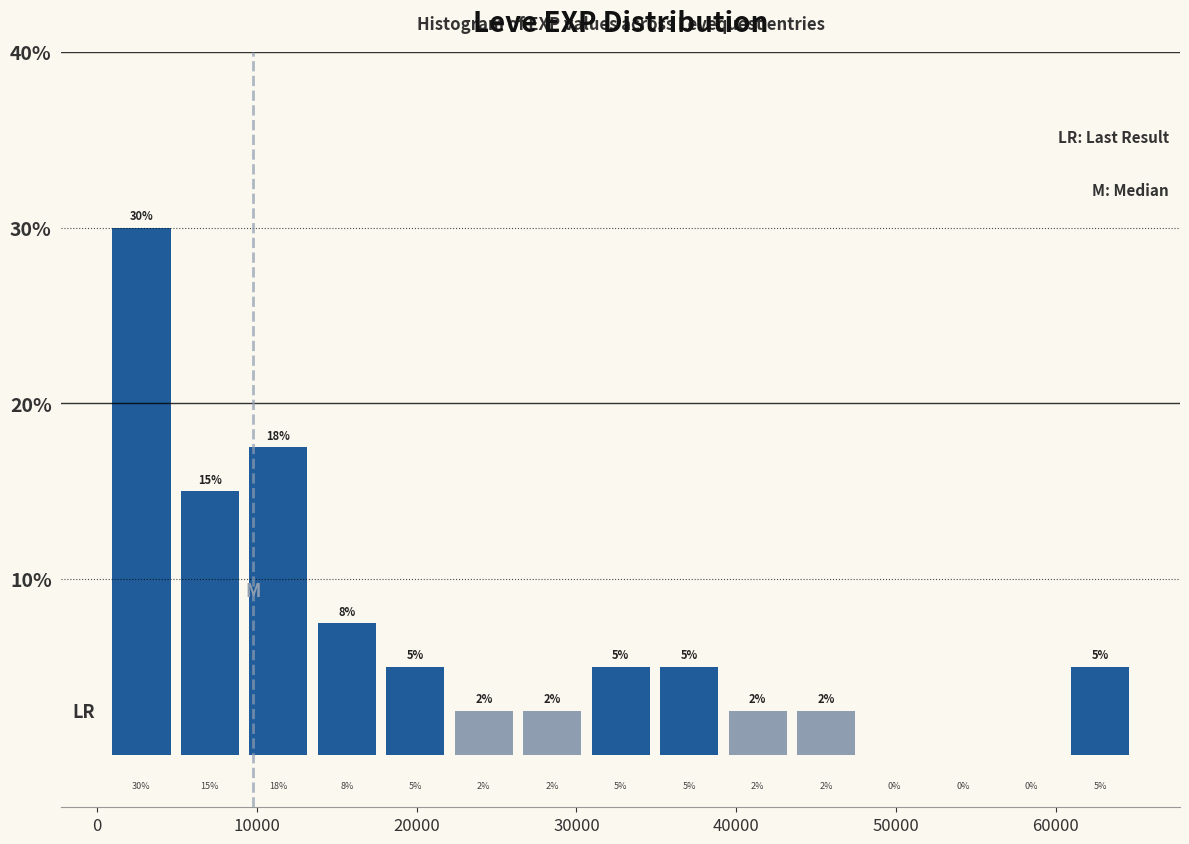

Over which range of the x-axis is the bar tallest?

1000 to 5000